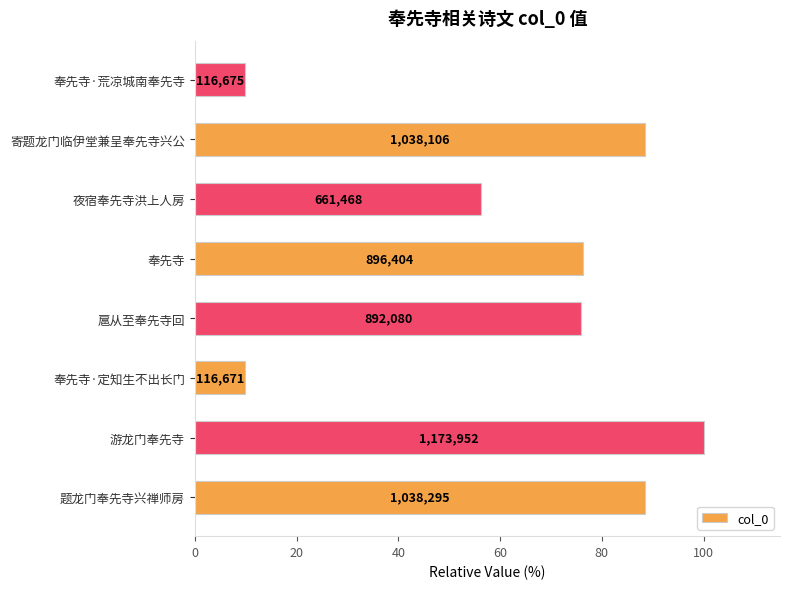

Does the chart contain any negative values?

No